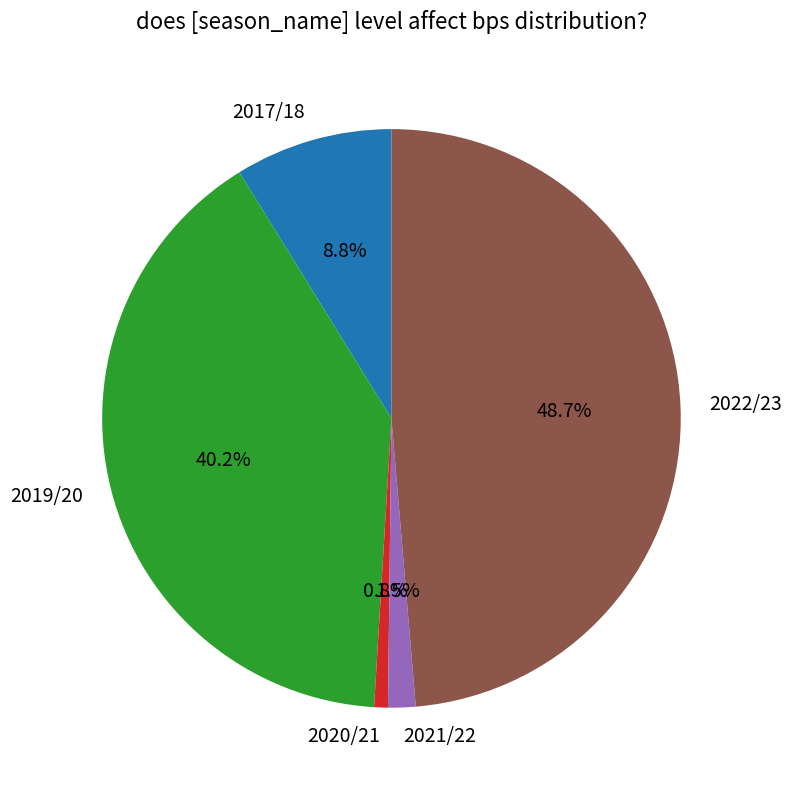

Between 2019/20 and 2017/18, which is larger?

2019/20